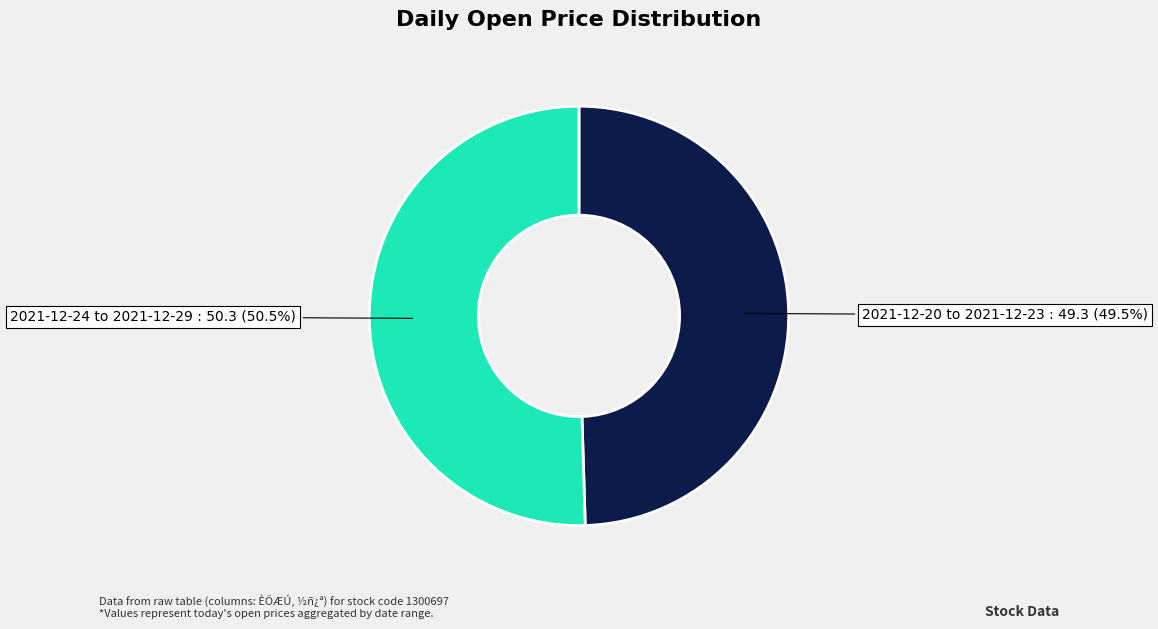

How many segments does this pie chart have?

2